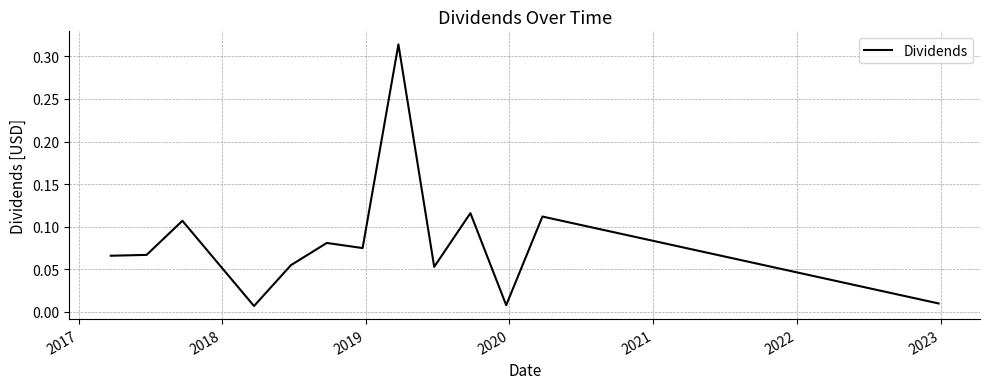

Does the chart have visible grid lines?

Yes